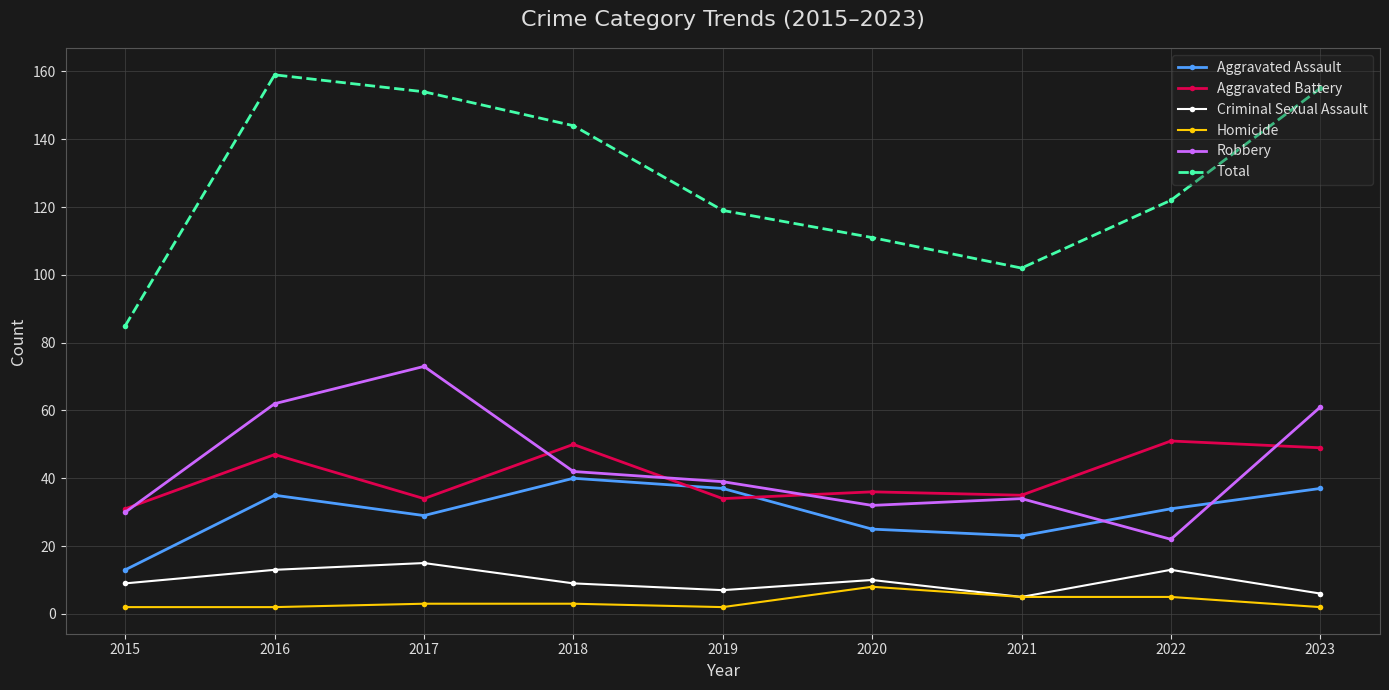

Where is Robbery nearest to the value 47?

2018